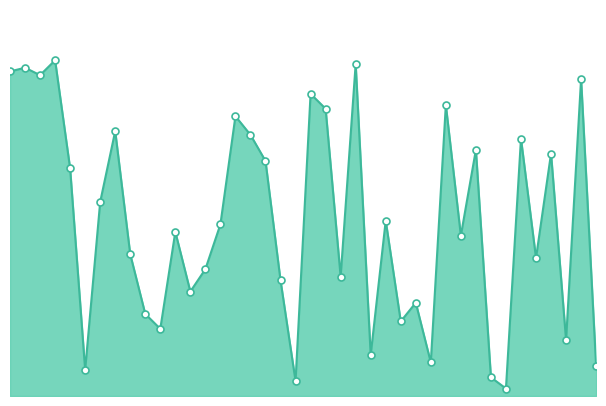

True or false: the data has more than 1 interior local peaks.

True